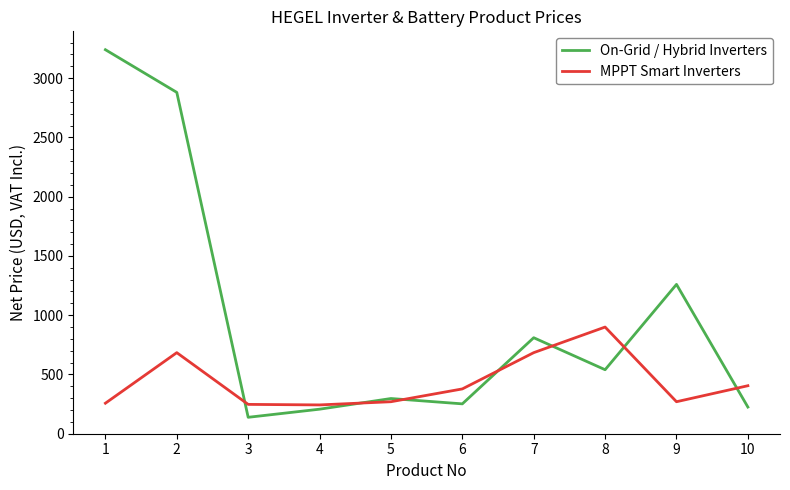

At 7, list the series in order from smallest to largest.

MPPT Smart Inverters, On-Grid / Hybrid Inverters